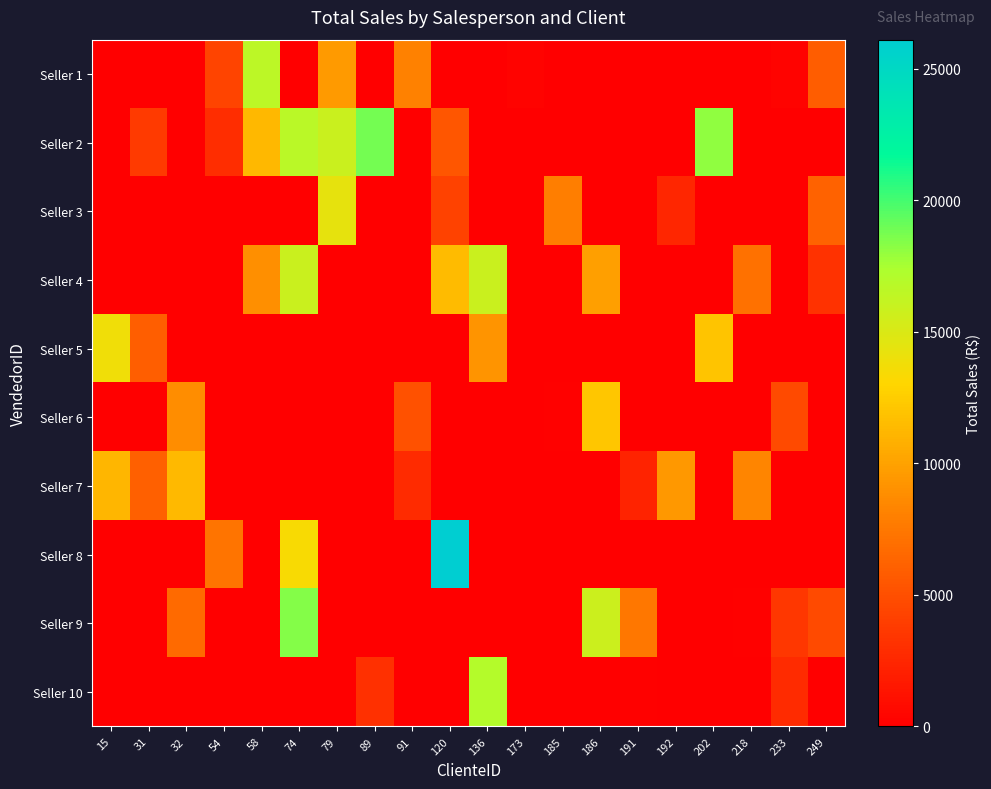

What is the total value across all series at 192?

11932.5